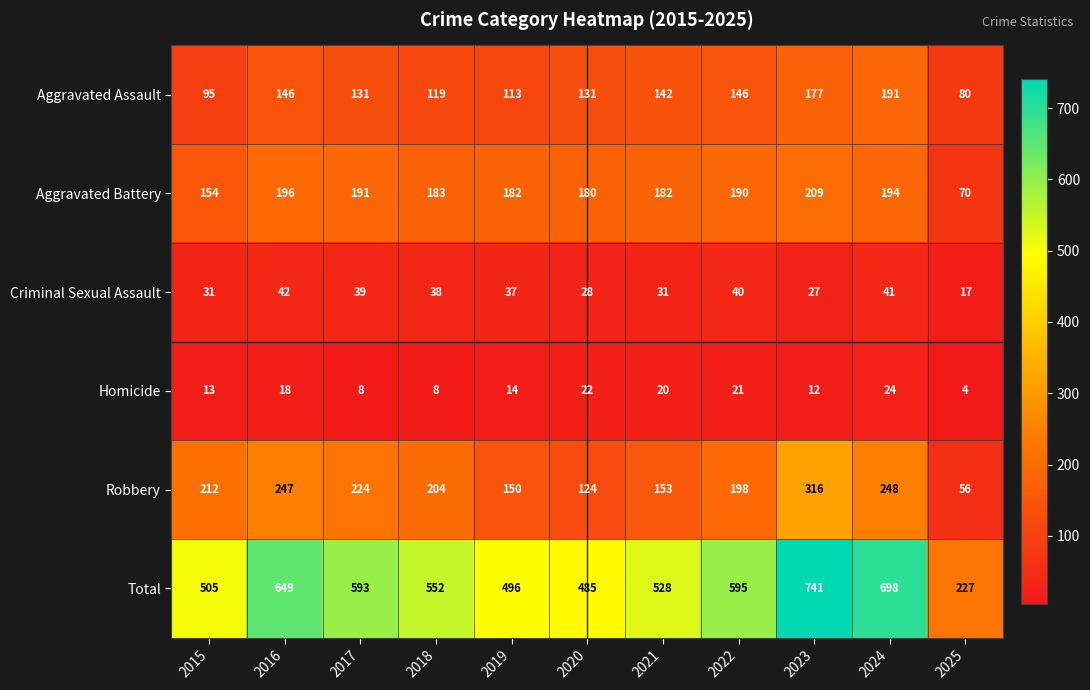

Count the number of data series in this chart.

6